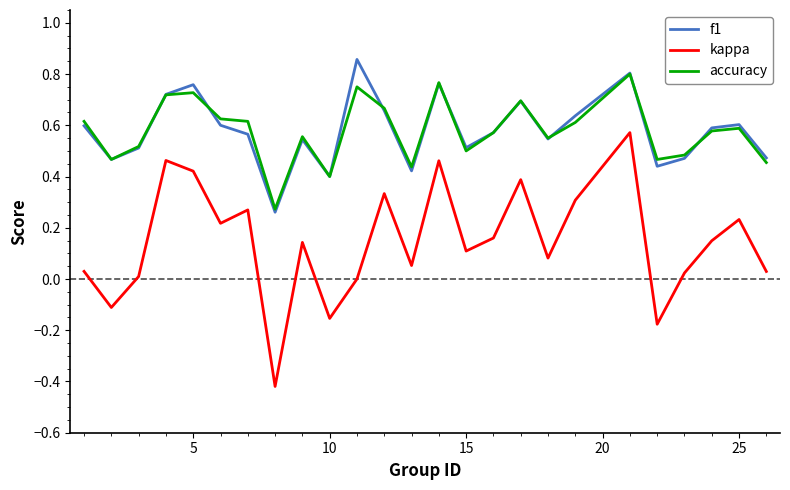

True or false: f1 and kappa cross at least once.

False